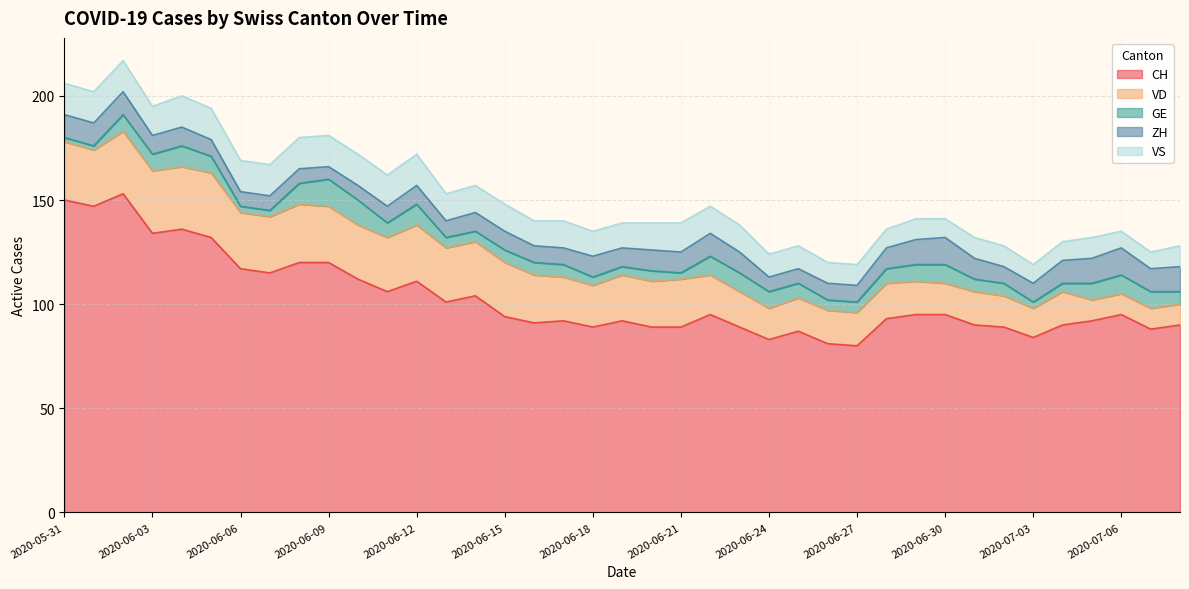

True or false: VS and CH intersect in this chart.

False